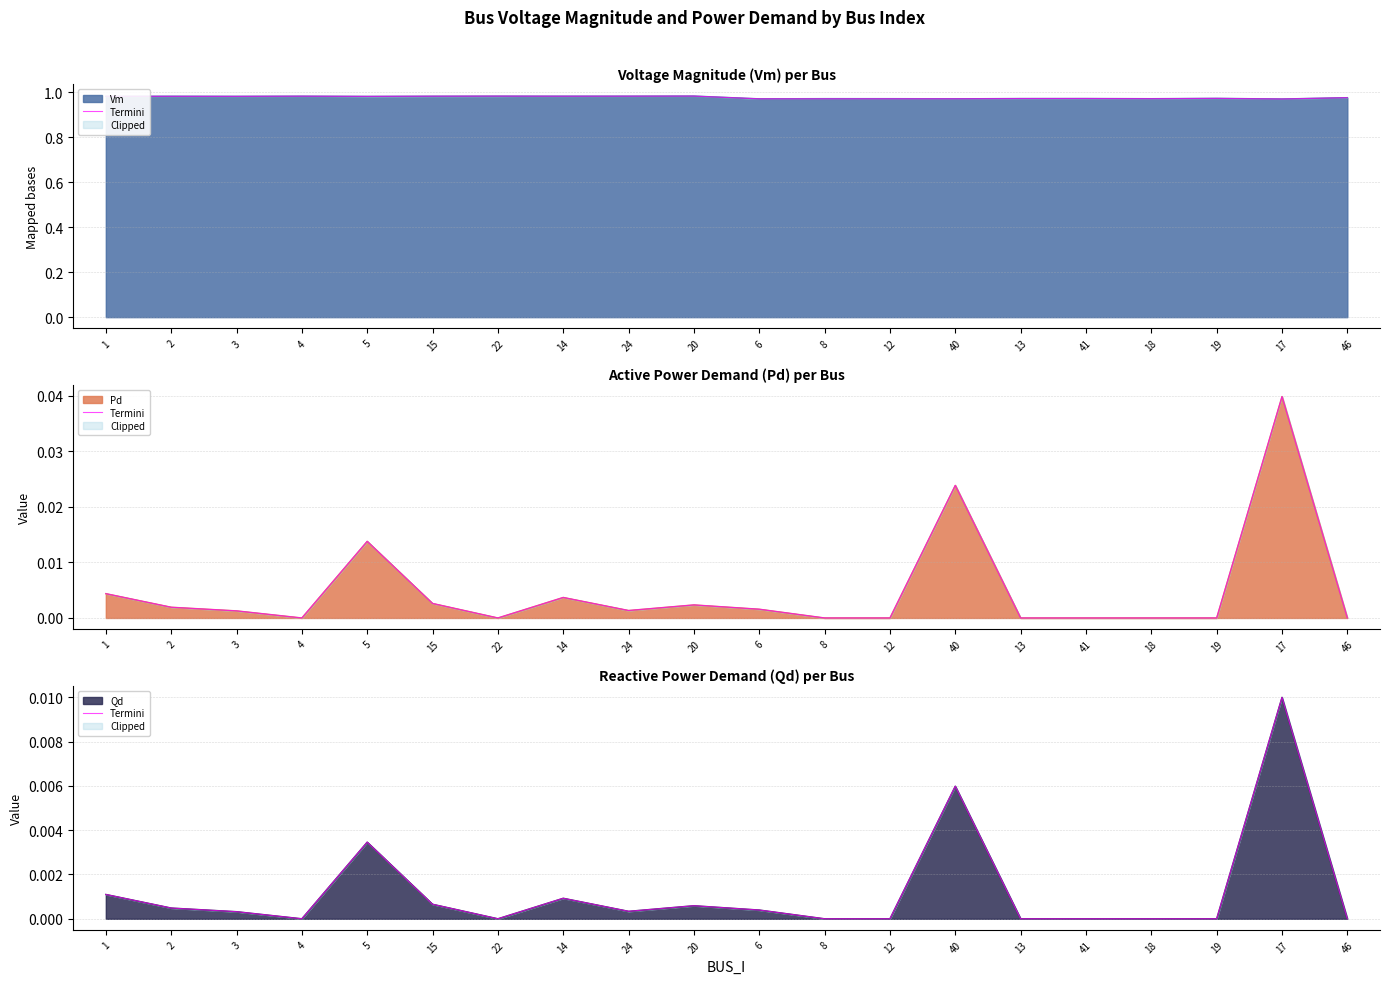

The value at 13 is 0.0. True or false?

True